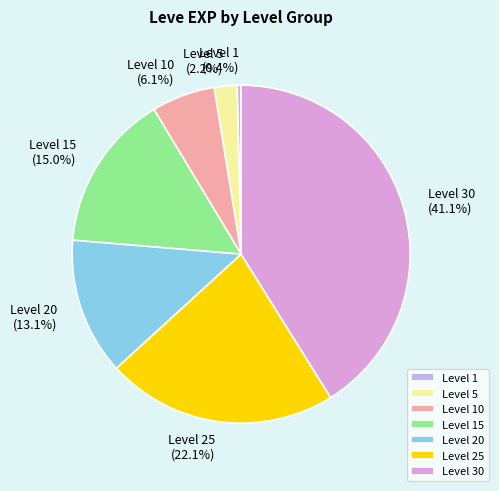

The Level 1 slice represents 9% of the pie. True or false?

False